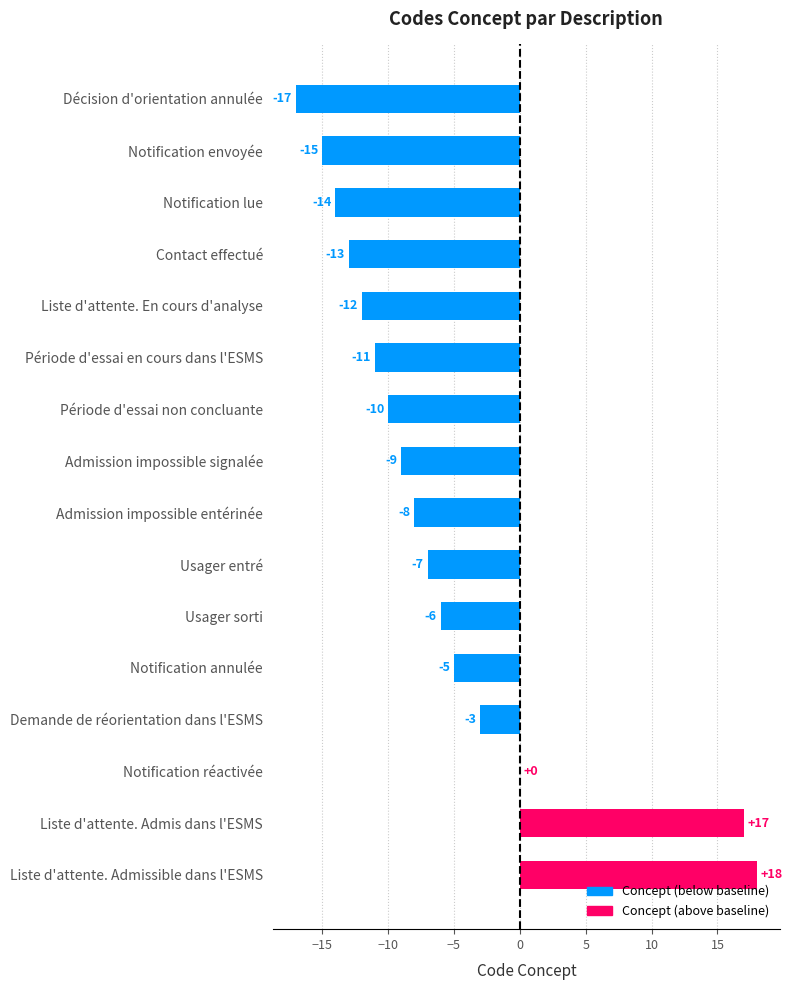

Reading top to bottom, list all the values displayed in this chart.

Décision d'orientation annulée=-17	Notification envoyée=-15	Notification lue=-14	Contact effectué=-13	Liste d'attente. En cours d'analyse=-12	Période d'essai en cours dans l'ESMS=-11	Période d'essai non concluante=-10	Admission impossible signalée=-9	Admission impossible entérinée=-8	Usager entré=-7	Usager sorti=-6	Notification annulée=-5	Demande de réorientation dans l'ESMS=-3	Notification réactivée=0	Liste d'attente. Admis dans l'ESMS=17	Liste d'attente. Admissible dans l'ESMS=18